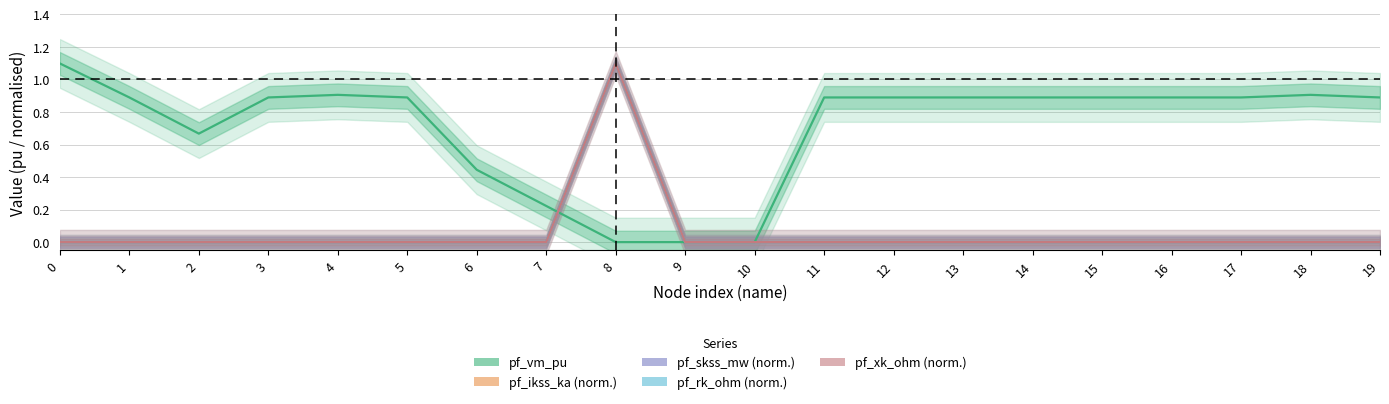

True or false: pf_xk_ohm (norm.) has more than 0 points higher than both neighbors.

True